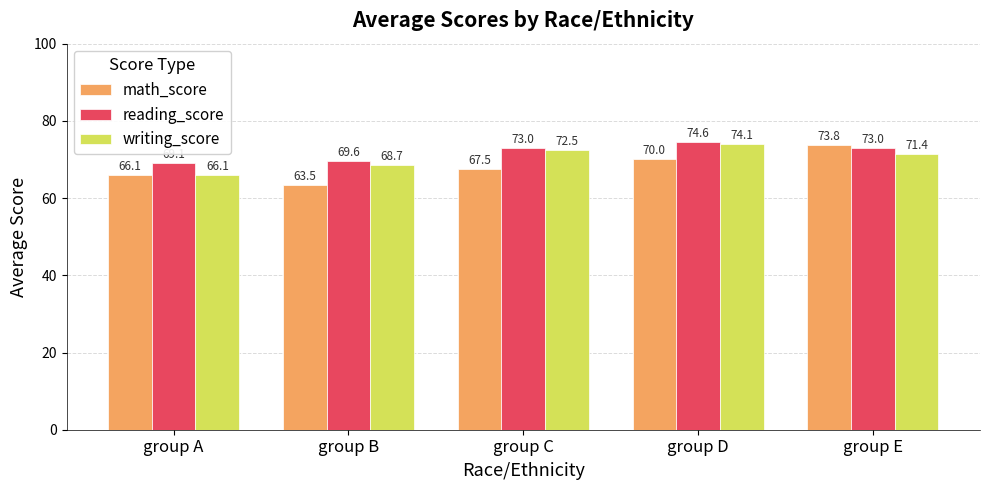

List the labels in order of writing_score value, smallest first.

group A, group B, group E, group C, group D